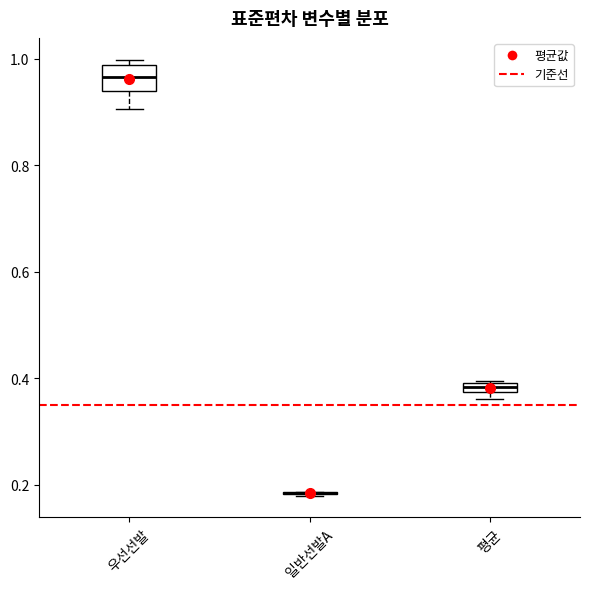

Where is the lower edge of the box for 평균 on the y-axis? The values are not printed on the chart, so give them approximately, as read against the axis.

0.38